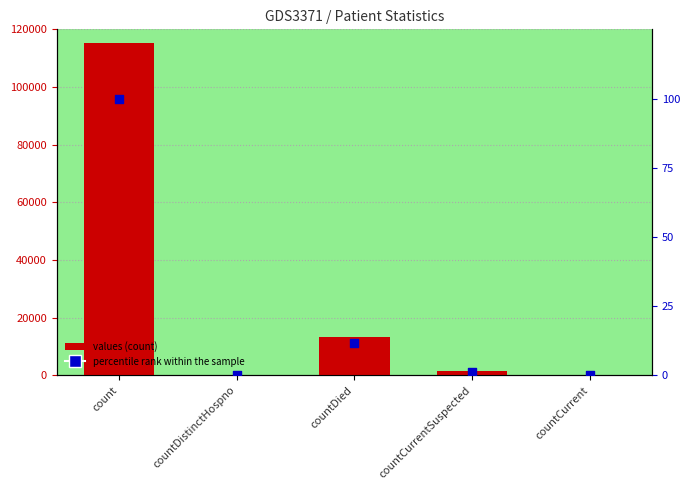

Which series contains the highest Y value?

values